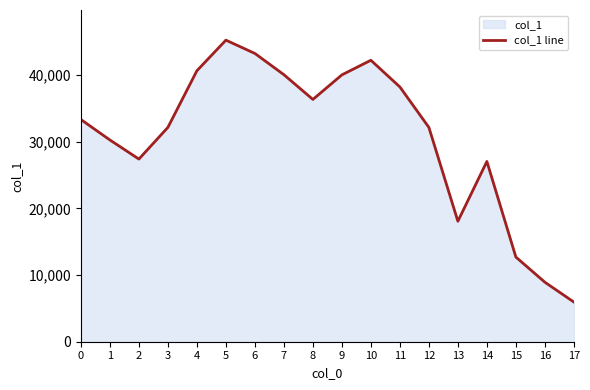

How many points are higher than both their immediate neighbors (excluding endpoints)?

3